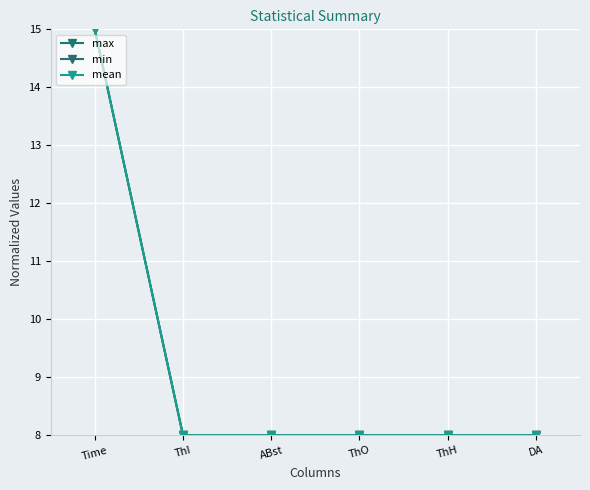

What is the greatest value displayed?

15.0